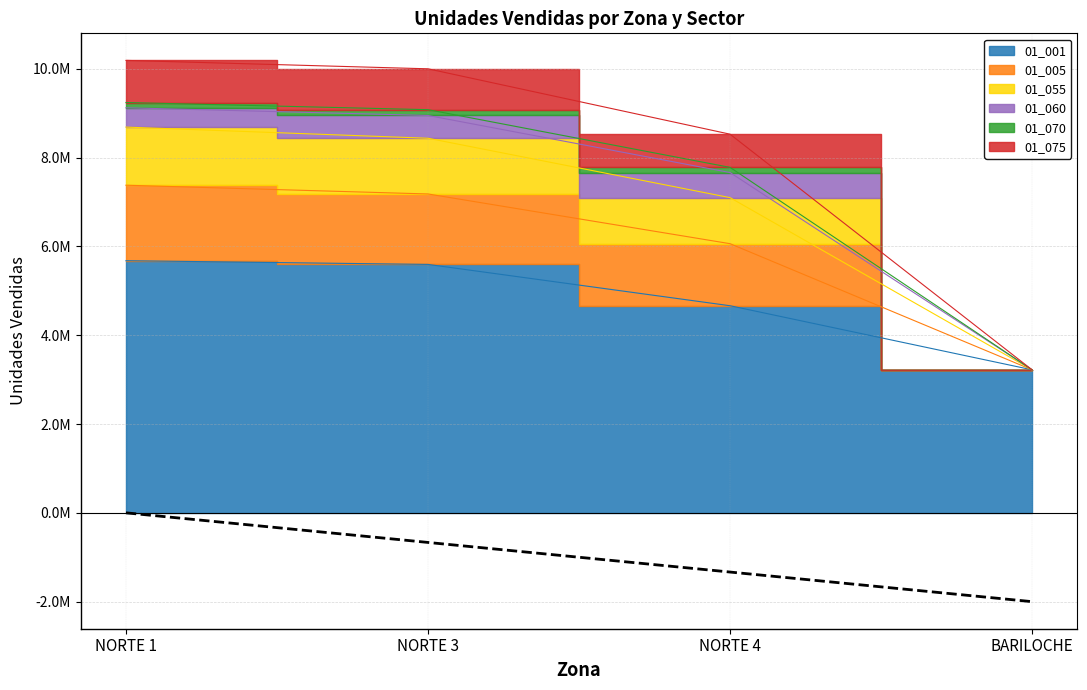

True or false: 01_005 and 01_001 cross at least once.

False